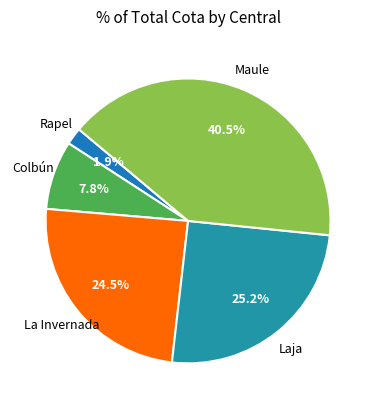

Count the number of slices in the pie.

5